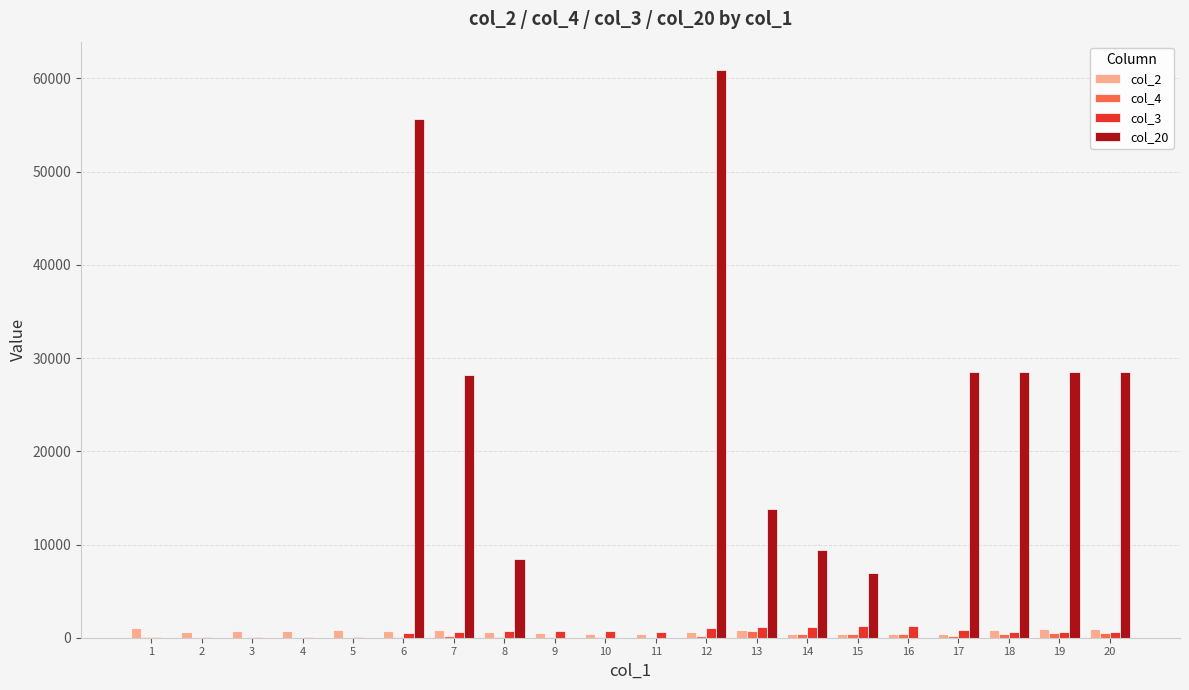

What is the maximum value shown in the chart?

60900